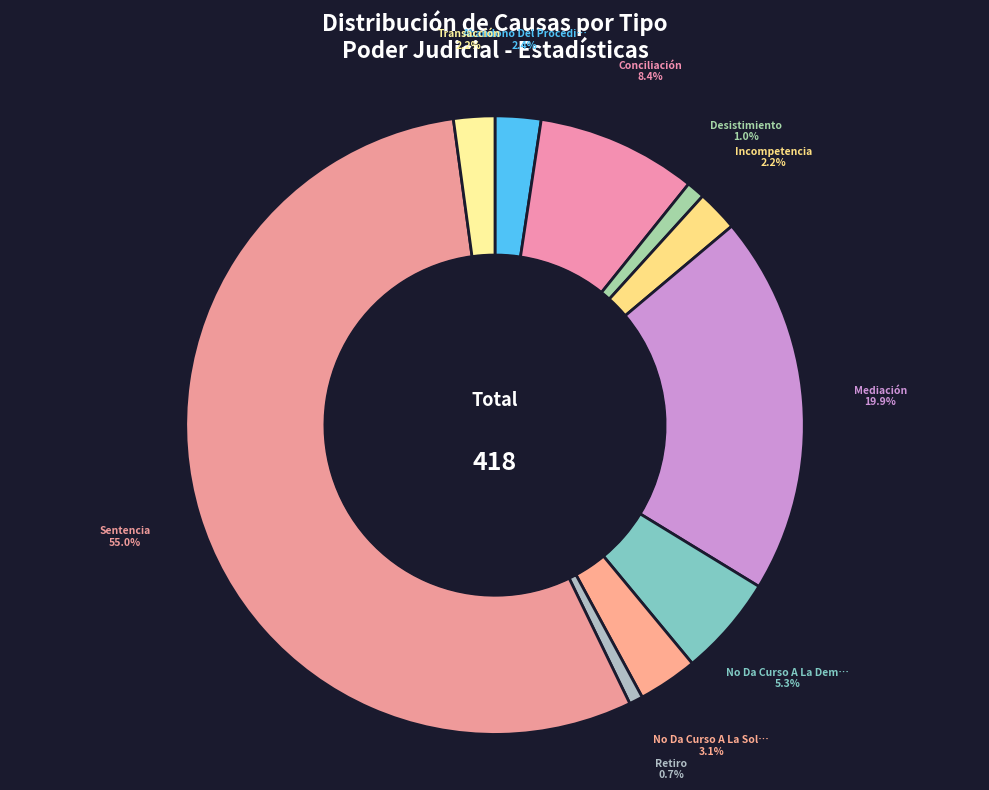

To the nearest percent, what is the difference between the largest and smallest slice percentages?

54%